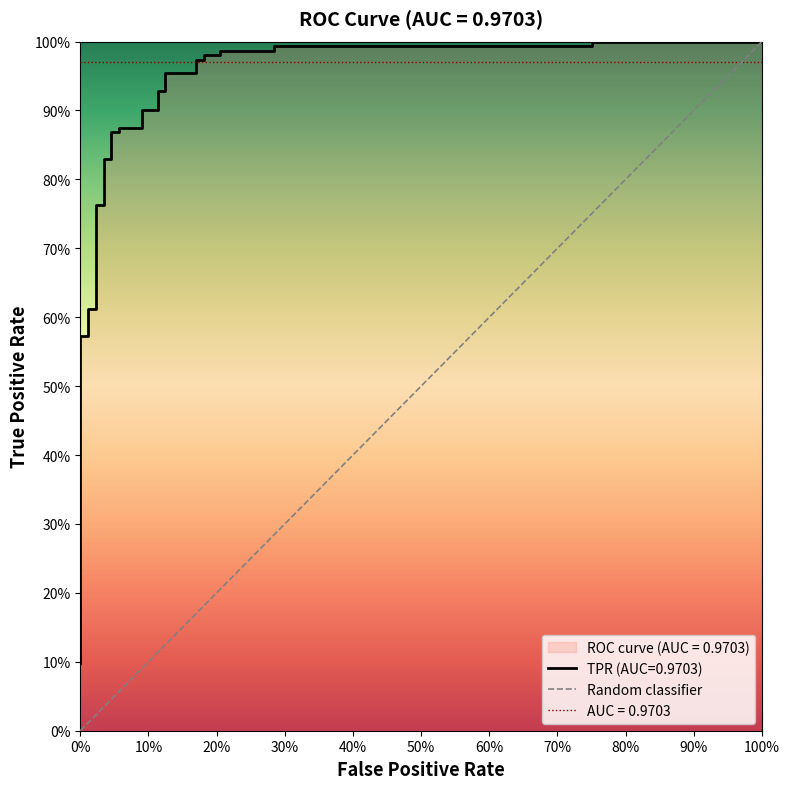

Does the chart display data point markers on the line(s)?

No